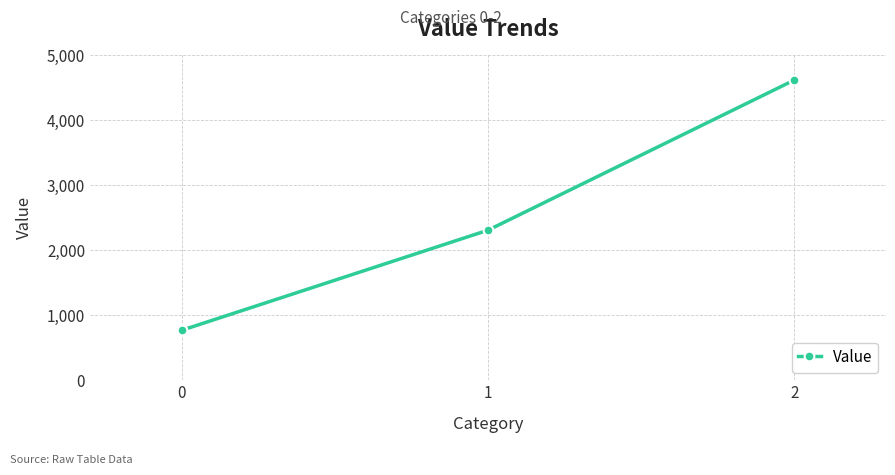

At which category does the chart reach its peak across all series?

2